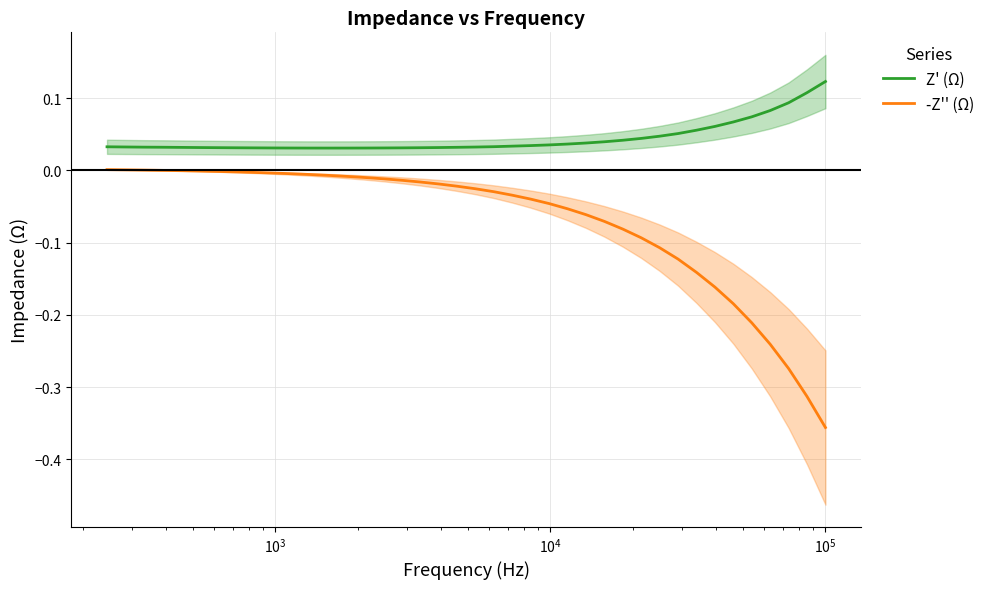

True or false: -Z'' (Ω) and Z' (Ω) cross at least once.

False